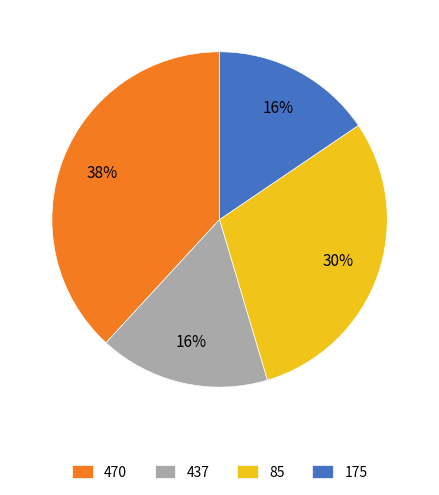

Which slice is the largest?

470